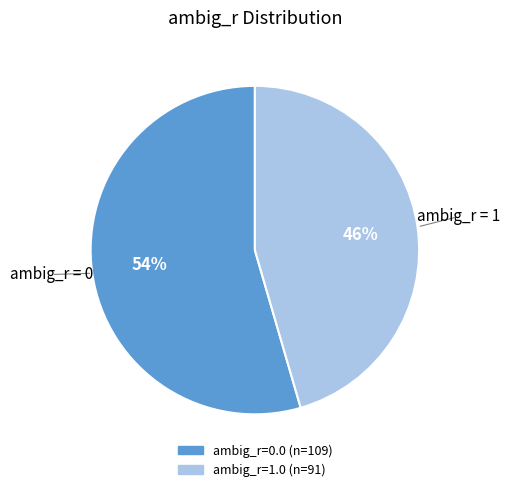

Does any single category account for the majority?

Yes